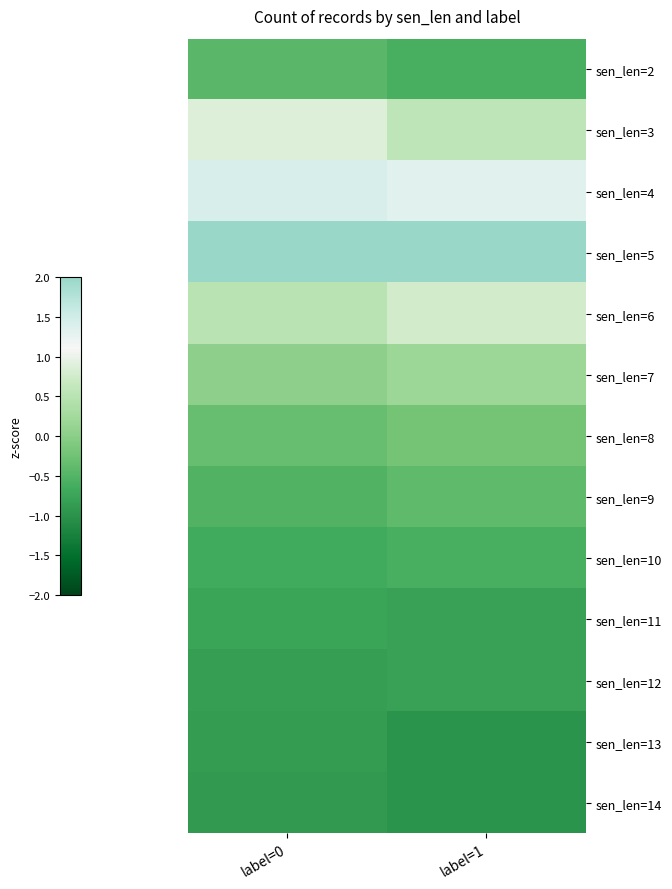

Rank the series at label=1 from highest to lowest value.

sen_len=5, sen_len=4, sen_len=6, sen_len=3, sen_len=7, sen_len=8, sen_len=9, sen_len=2, sen_len=10, sen_len=11, sen_len=12, sen_len=13, sen_len=14